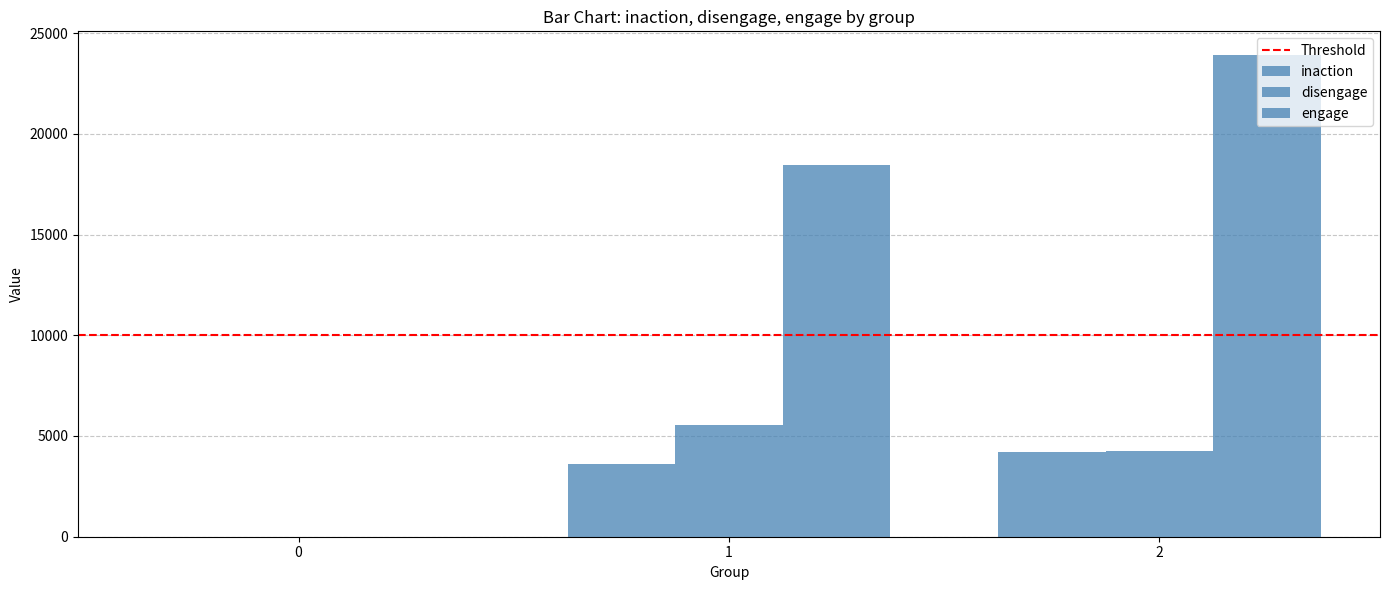

Between 0 and 2, which series saw the biggest shift?

engage